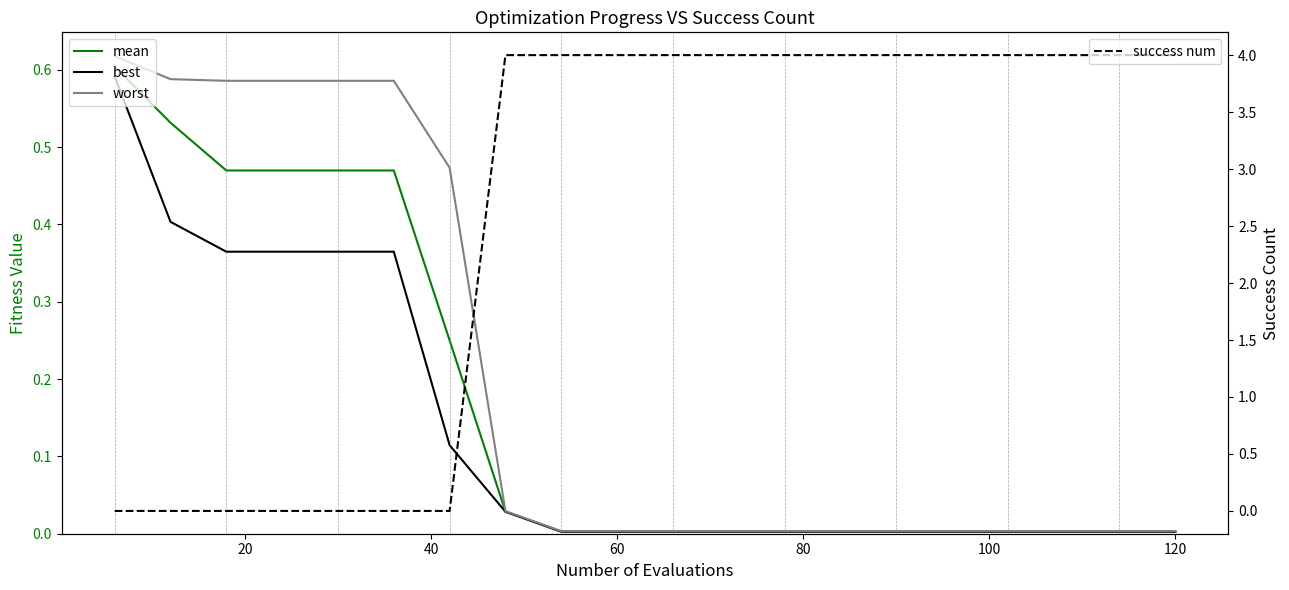

Does the chart display data point markers on the line(s)?

No